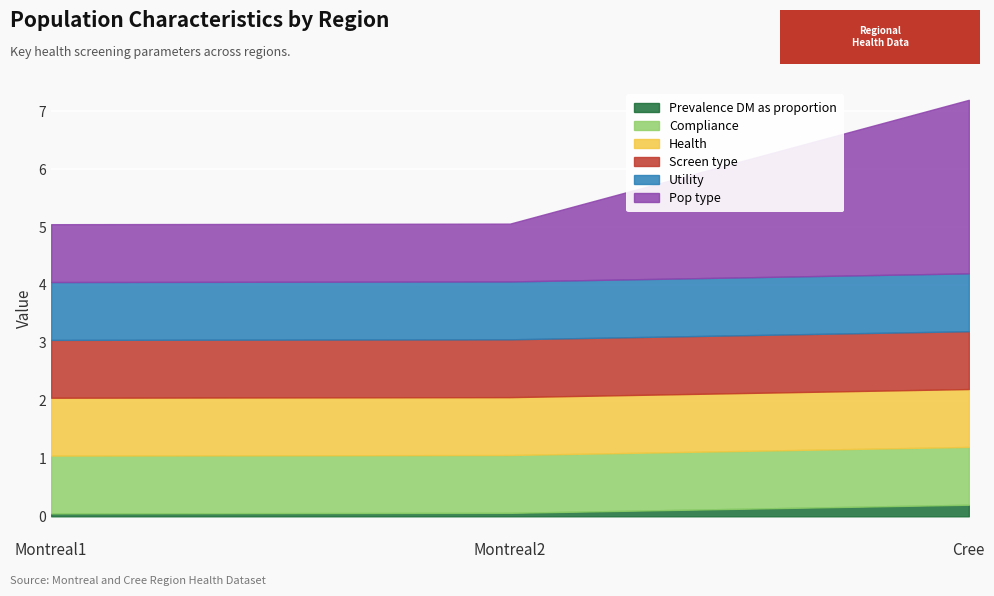

The Health series shows 1.0 at Montreal2. True or false?

True